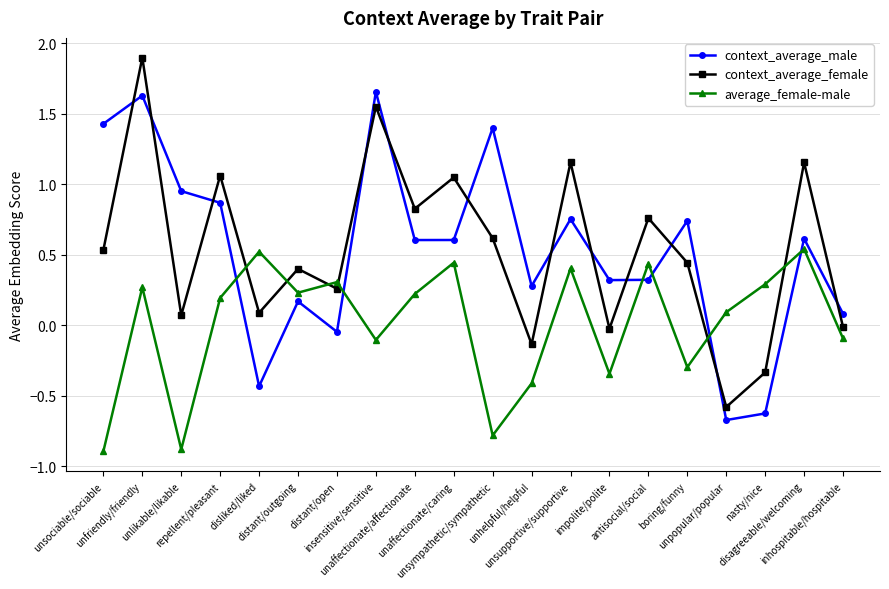

Which series changed the most between distant/outgoing and unsupportive/supportive?

context_average_female